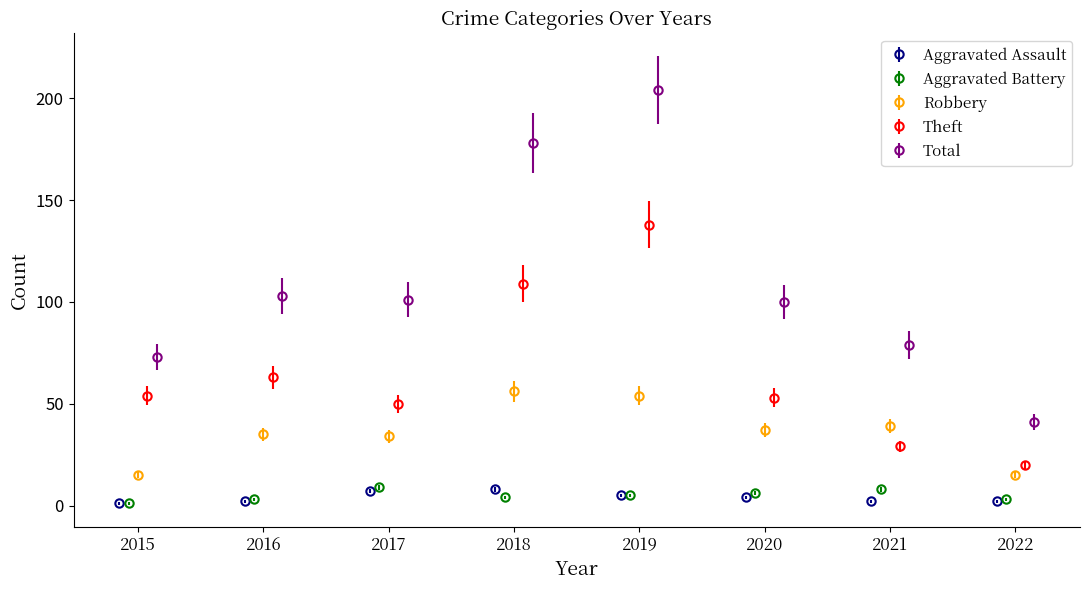

True or false: Robbery and Aggravated Battery cross at least once.

False